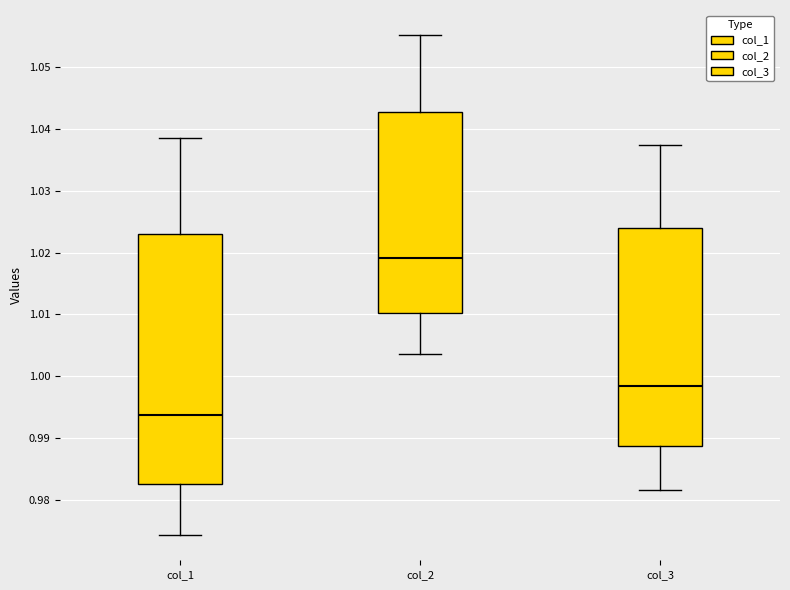

Reading left to right, read every box against the y-axis: the position of its median line, the range the box covers, and the ends of its whiskers. The values are not printed on the chart, so give them approximately, as read against the axis.

col_1: median 0.994, box 0.983 to 1.023, whiskers 0.974 to 1.039
col_2: median 1.019, box 1.010 to 1.043, whiskers 1.004 to 1.055
col_3: median 0.998, box 0.989 to 1.024, whiskers 0.982 to 1.037